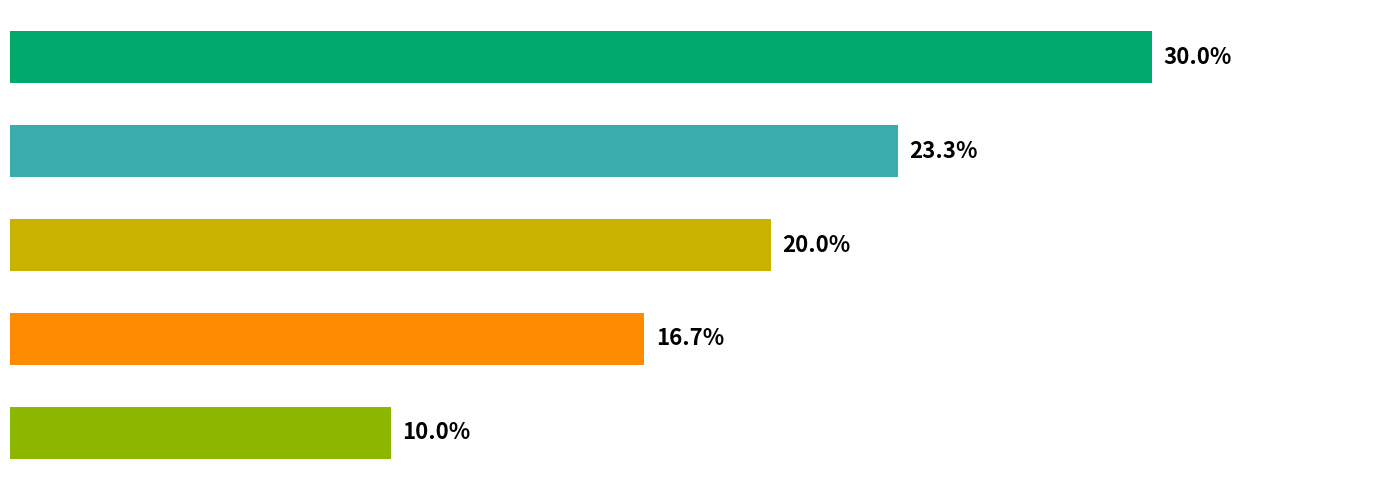

Are the bars horizontal?

Yes